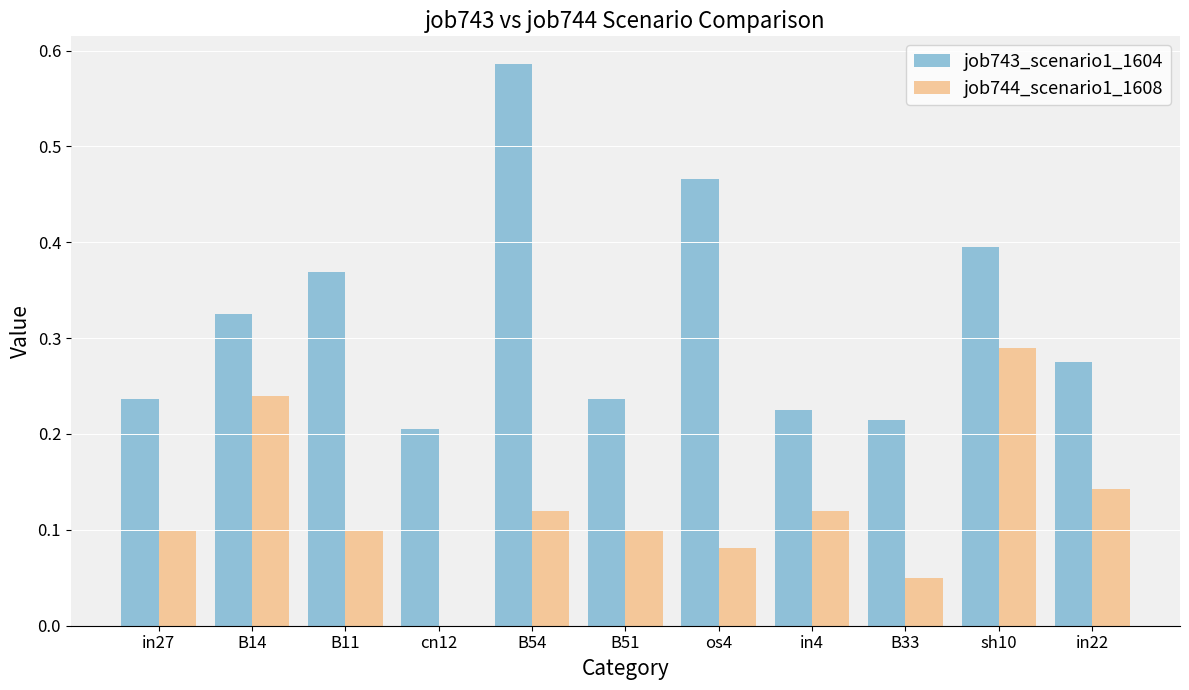

At which label does job743_scenario1_1604 reach its peak?

B54